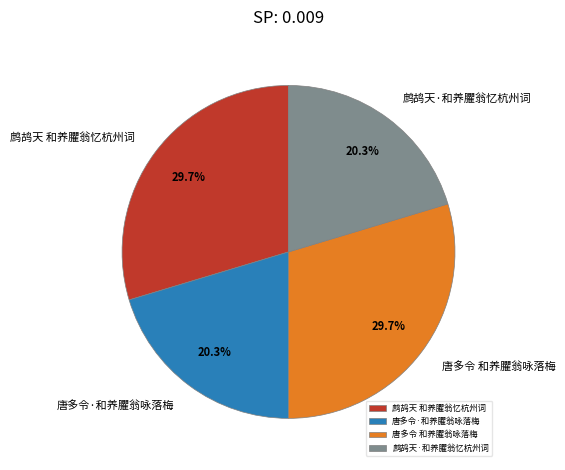

Between 唐多令·和养臞翁咏落梅 and 鹧鸪天 和养臞翁忆杭州词, which is larger?

鹧鸪天 和养臞翁忆杭州词